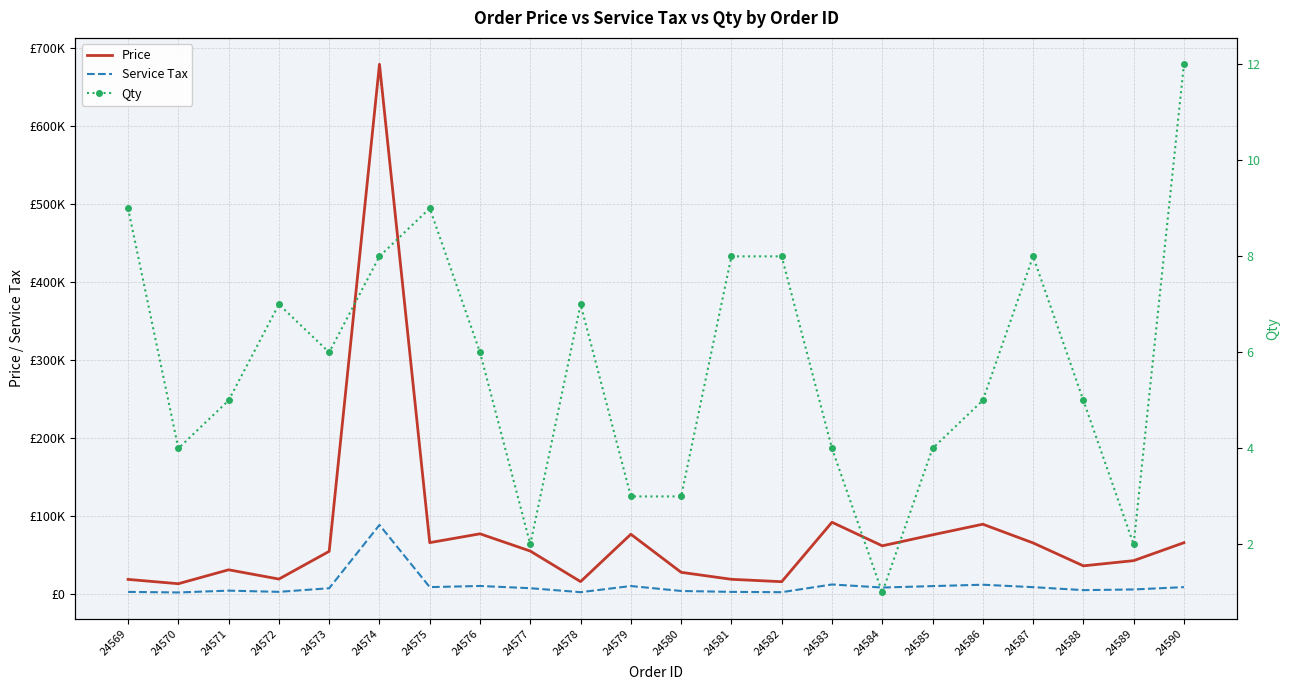

True or false: Price has a value of 15395.8 at 24575.

False